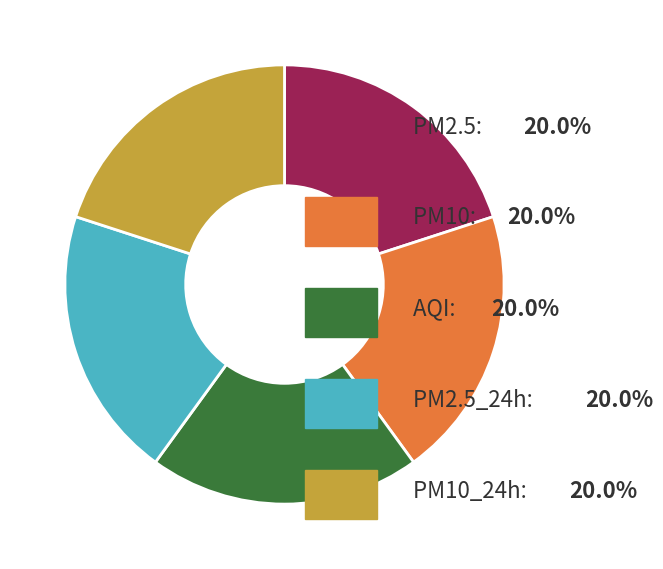

Does any single category account for the majority?

No